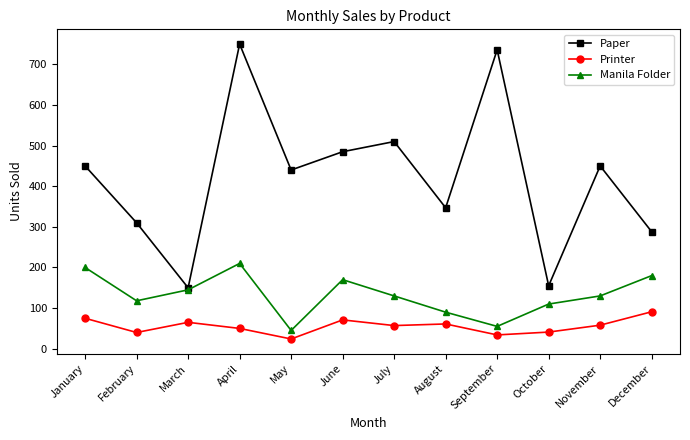

Which series has the largest range (max minus min)?

Paper